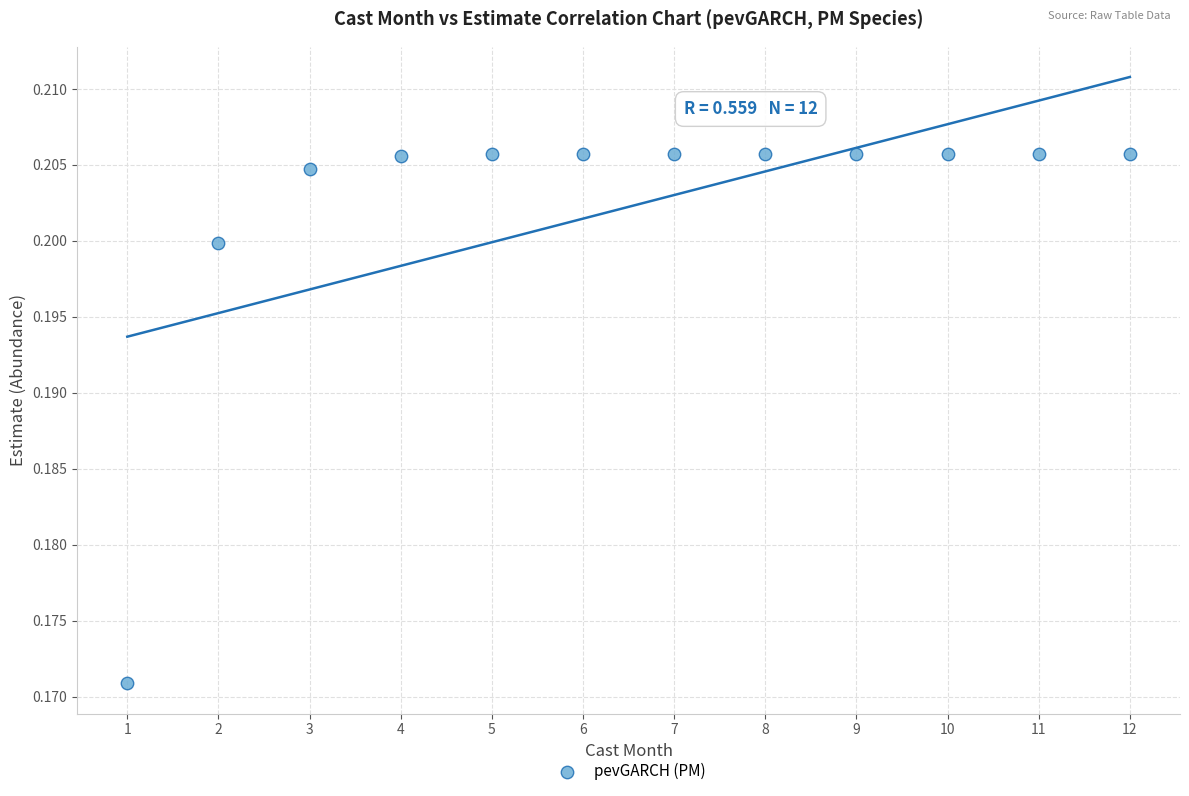

What is the average X value?

6.5